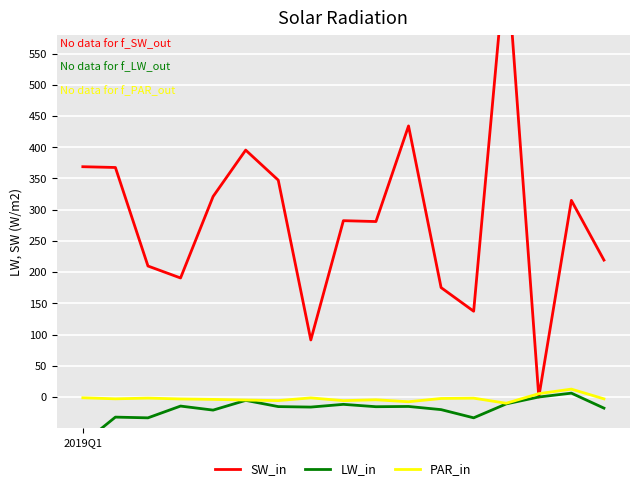

List the labels in order of LW_in value, largest first.

15, 14, 5, 13, 8, 3, 10, 6, 9, 7, 16, 11, 4, 1, 12, 2, 2019Q1